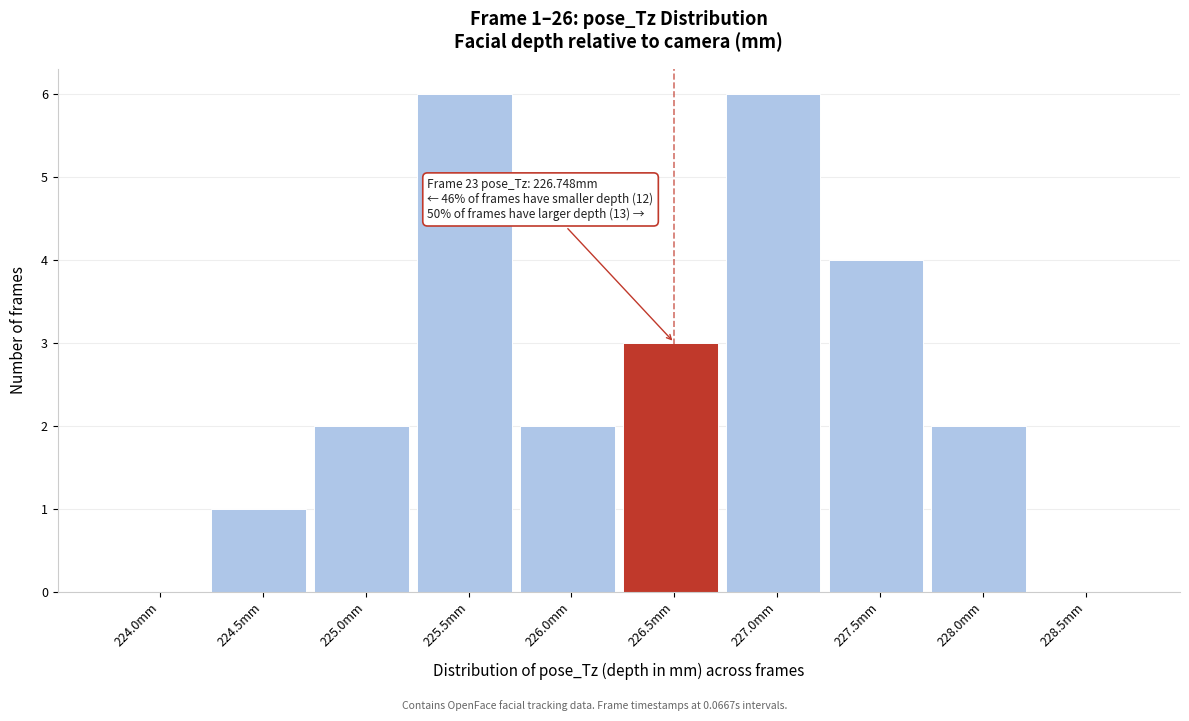

Reading left to right, what are all the values shown in this chart?

224.0mm=0	224.5mm=1	225.0mm=2	225.5mm=6	226.0mm=2	226.5mm=3	227.0mm=6	227.5mm=4	228.0mm=2	228.5mm=0